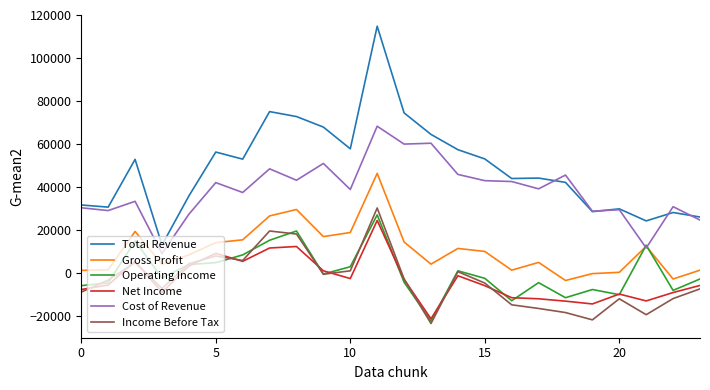

What is the greatest value displayed?

114800